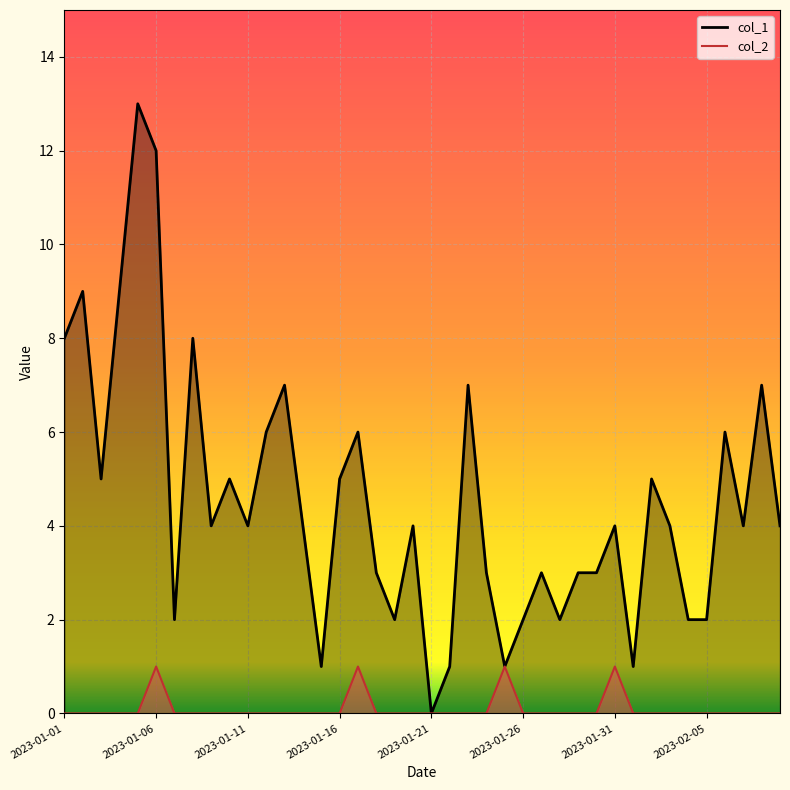

How many values in the col_2 series exceed 0?

4